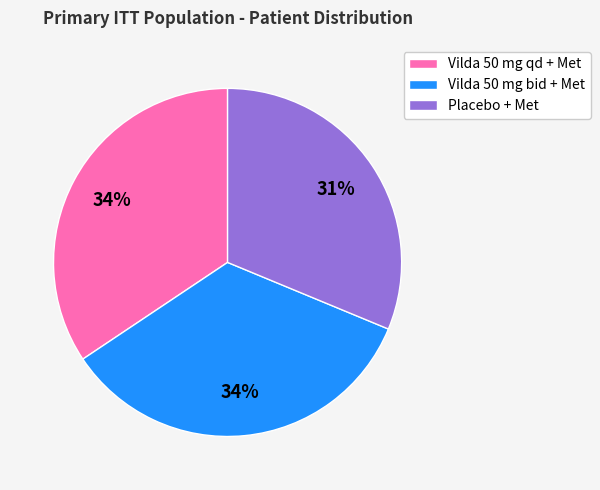

To the nearest percent, what is the difference between the Vilda 50 mg bid + Met and Placebo + Met slice percentages?

3%